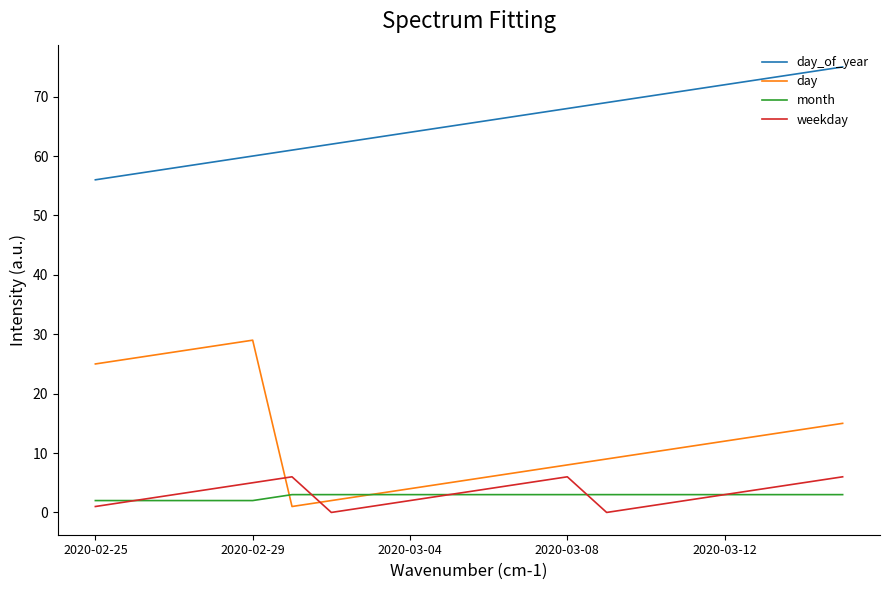

How many times do day and weekday cross each other?

2